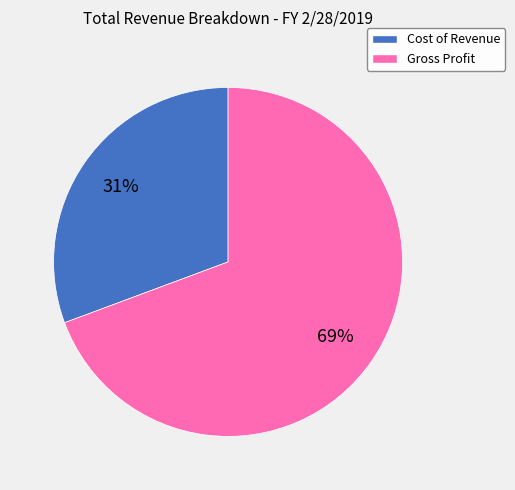

True or false: Cost of Revenue accounts for 31% of the total.

True